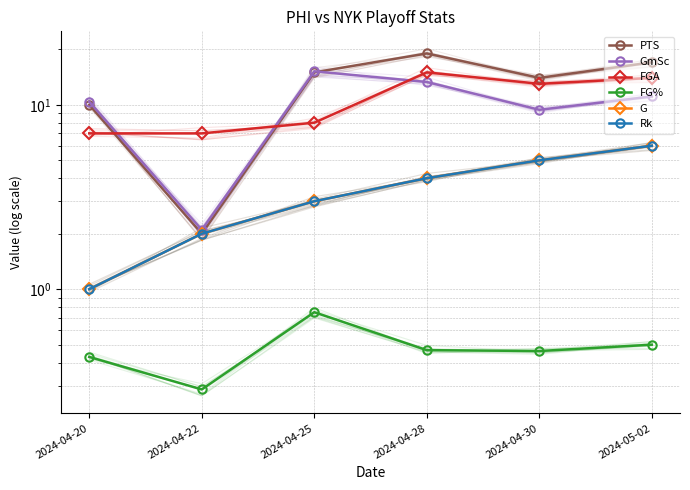

How many interior local valleys does the GmSc series have?

2